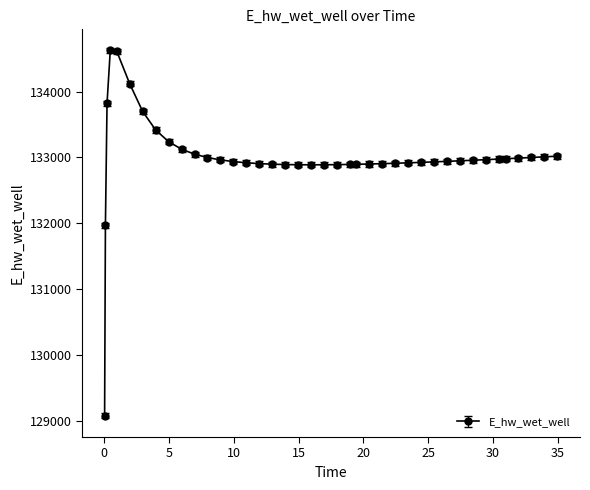

Does the chart have visible grid lines?

No